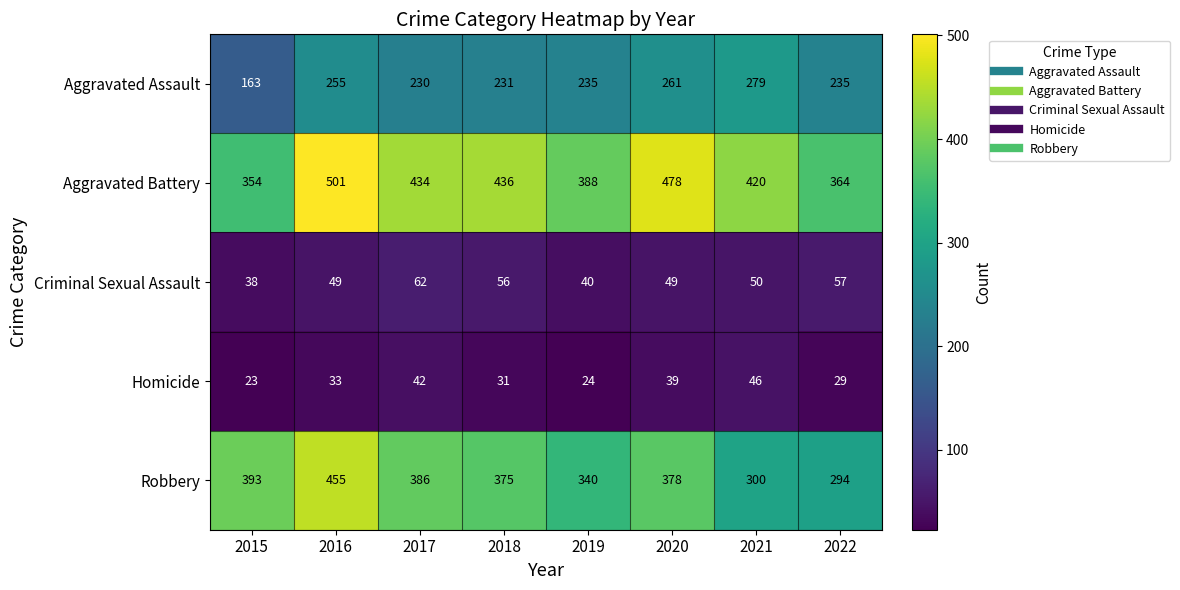

What is the total value across all series at 2018?

1129